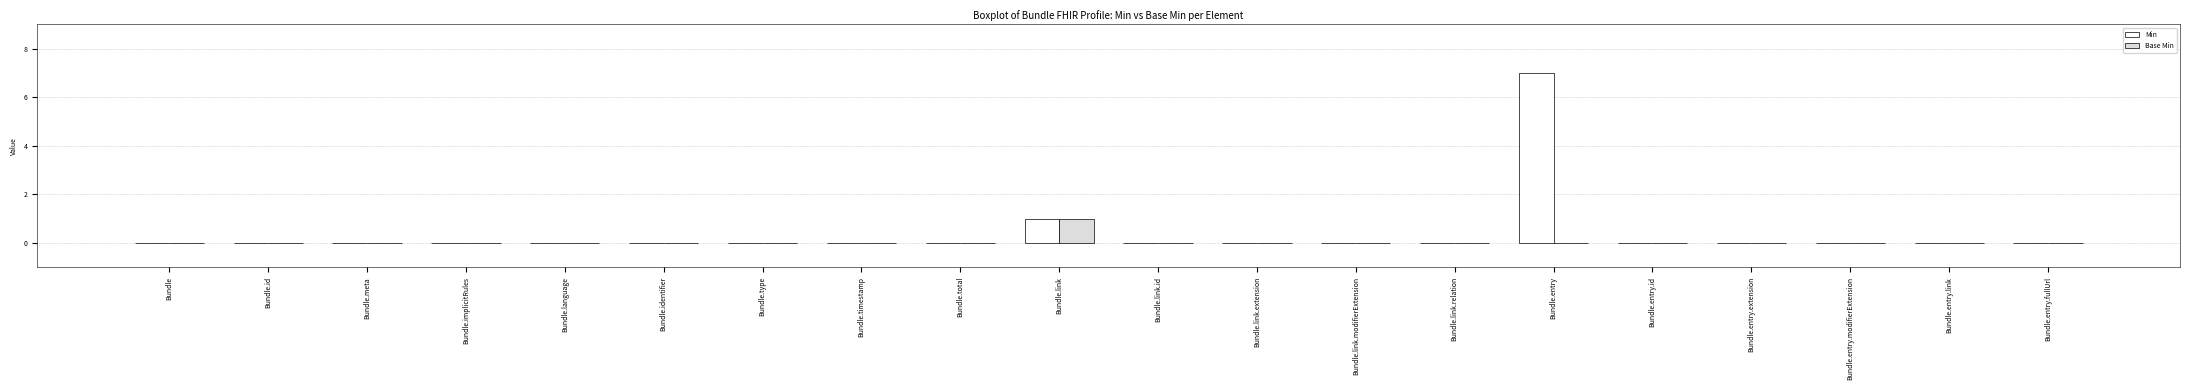

Is it true that Min equals 2 at Bundle.identifier?

False